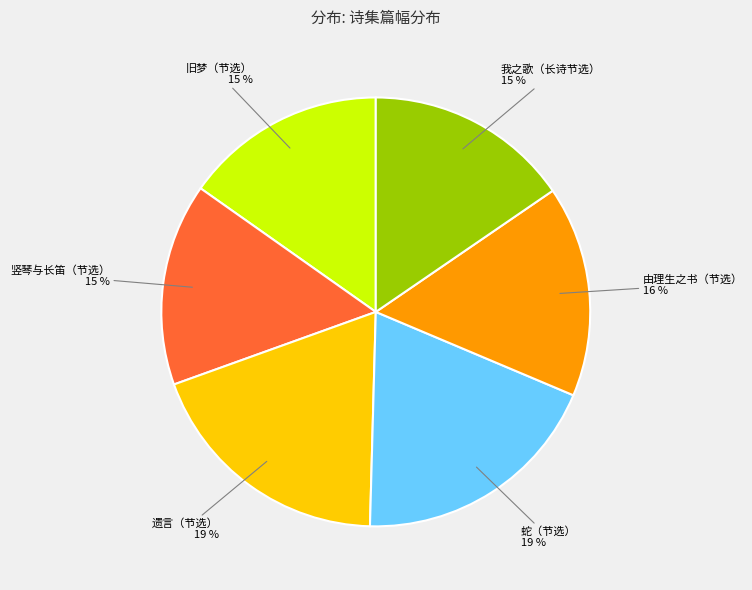

Approximately how many times larger is the value at 竖琴与长笛（节选） compared to 遗言（节选）?

0.8